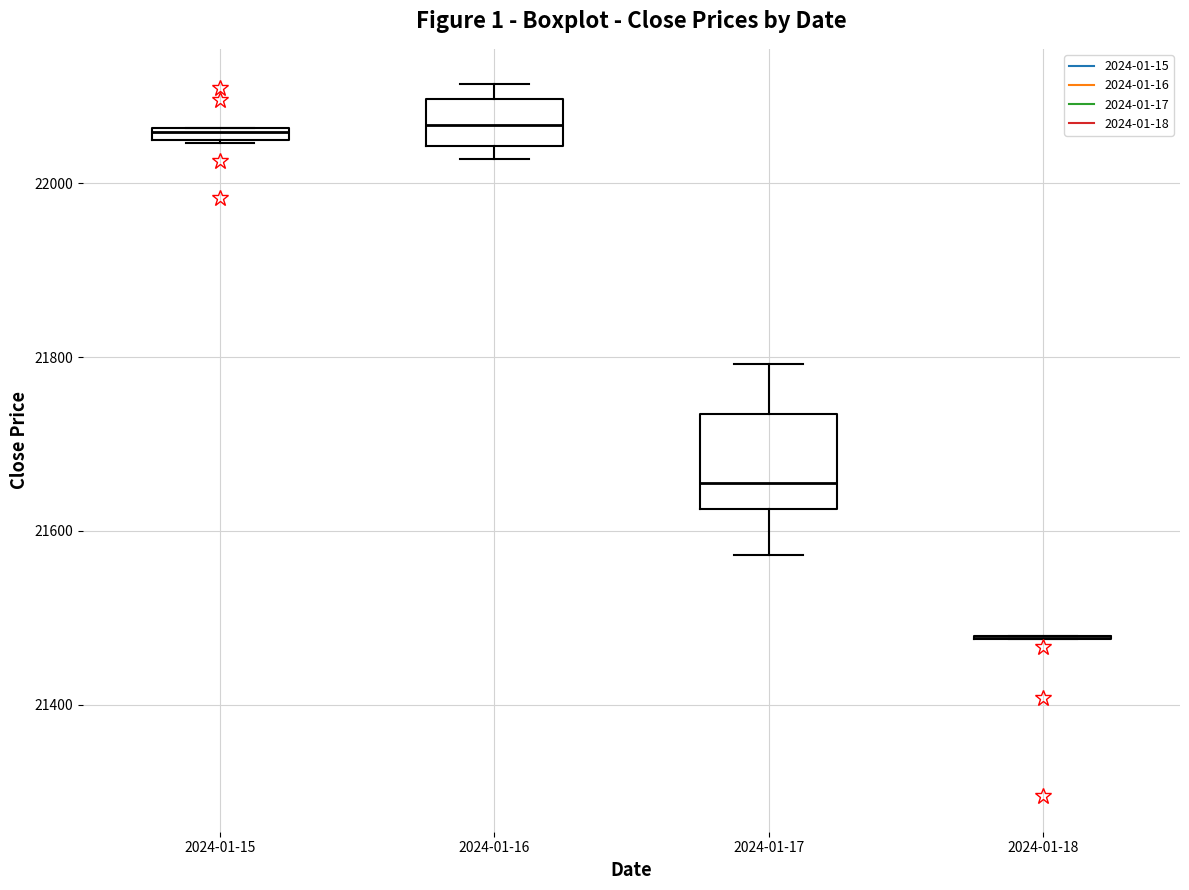

Which box is the tallest, from its lower edge to its upper edge?

2024-01-17